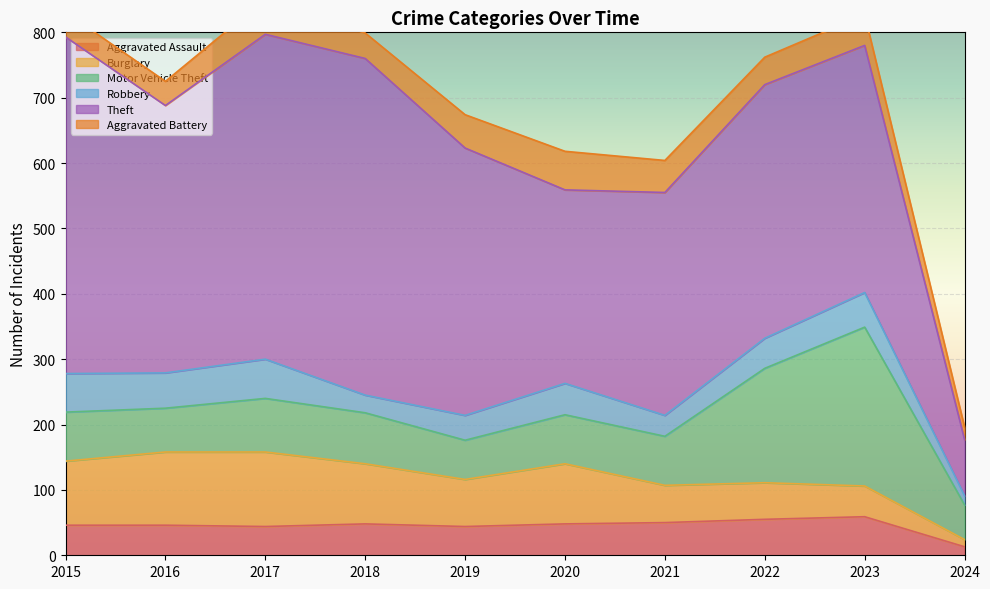

List the series in order of their peak value, highest first.

Theft, Motor Vehicle Theft, Burglary, Robbery, Aggravated Assault, Aggravated Battery